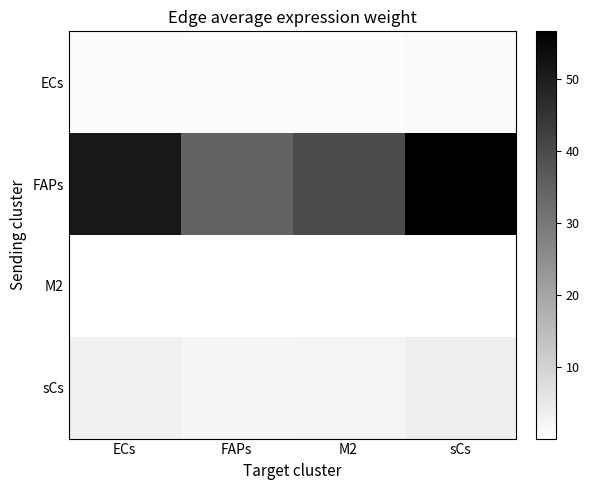

What is the maximum value shown in the chart?

56.6